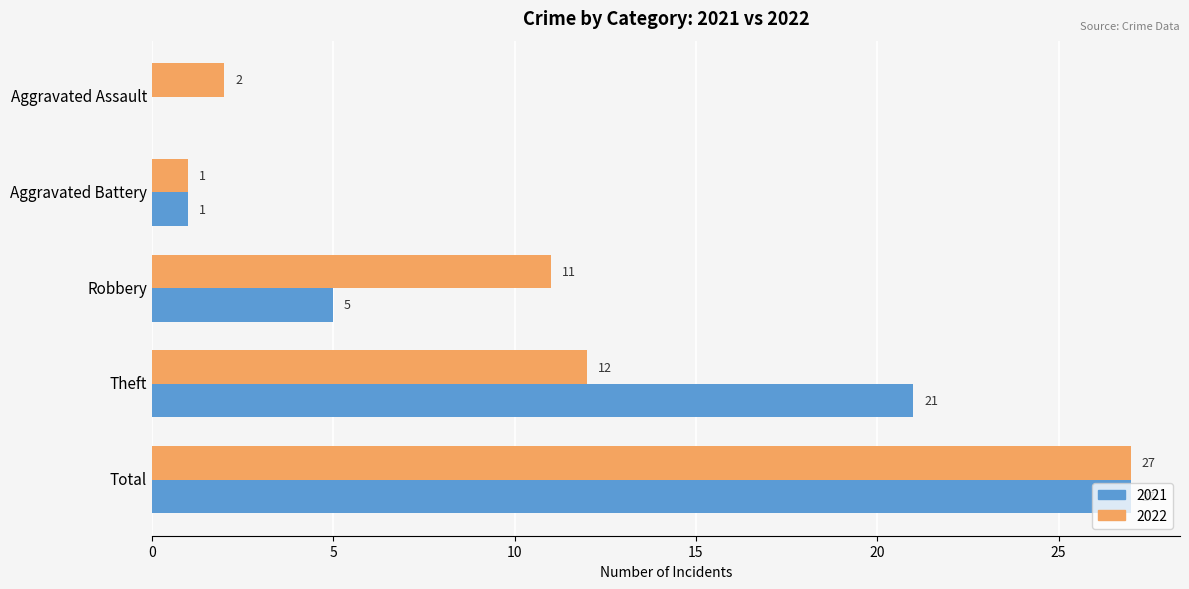

The value of 2021 at Robbery is 3. True or false?

False